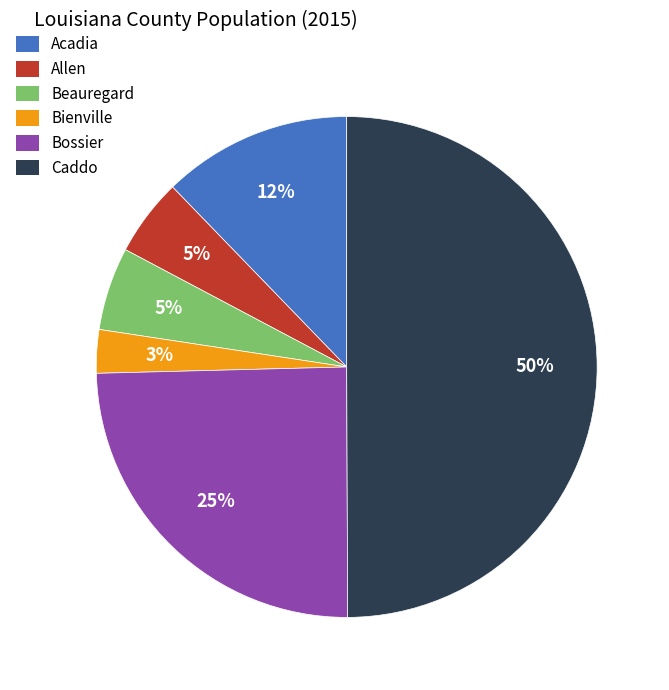

Does Acadia represent more than half of the total?

No